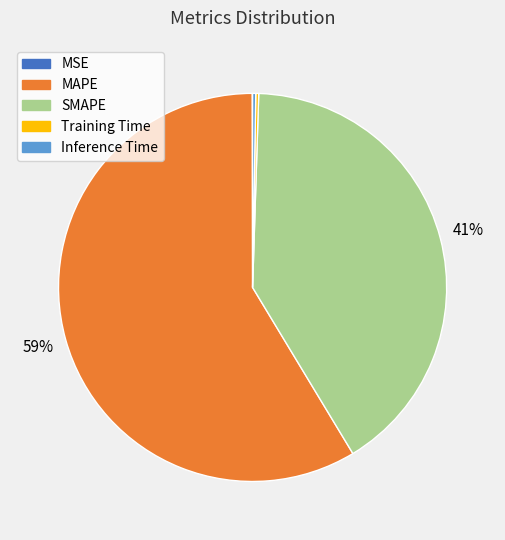

The SMAPE slice represents 41% of the pie. True or false?

True